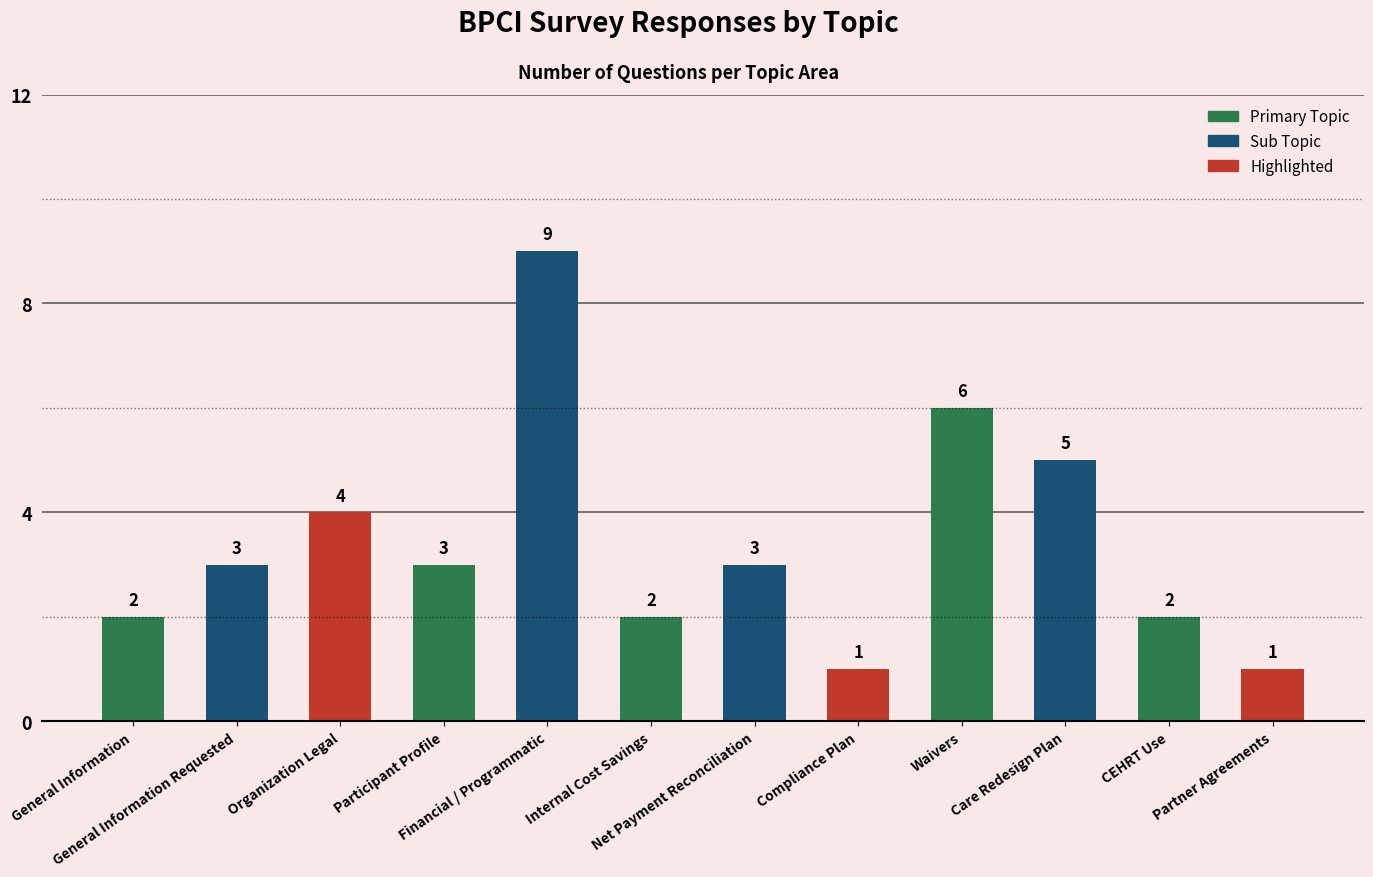

What is the difference between the maximum and minimum values?

8